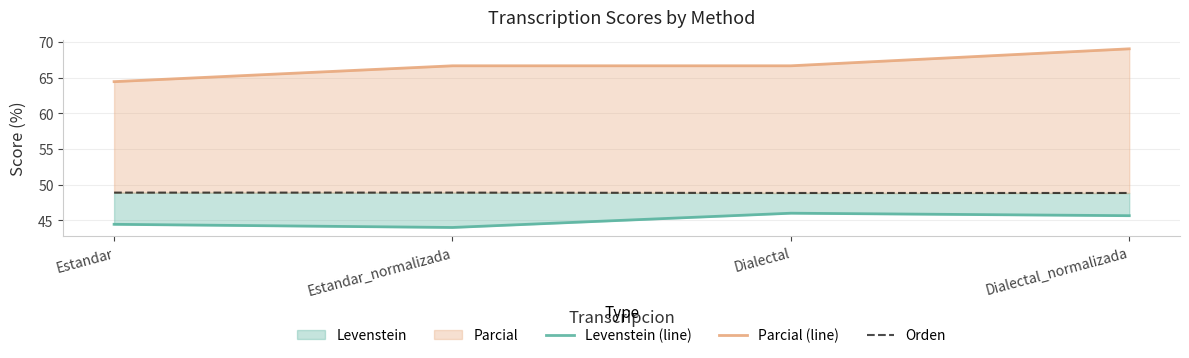

Count the number of data series in this chart.

3